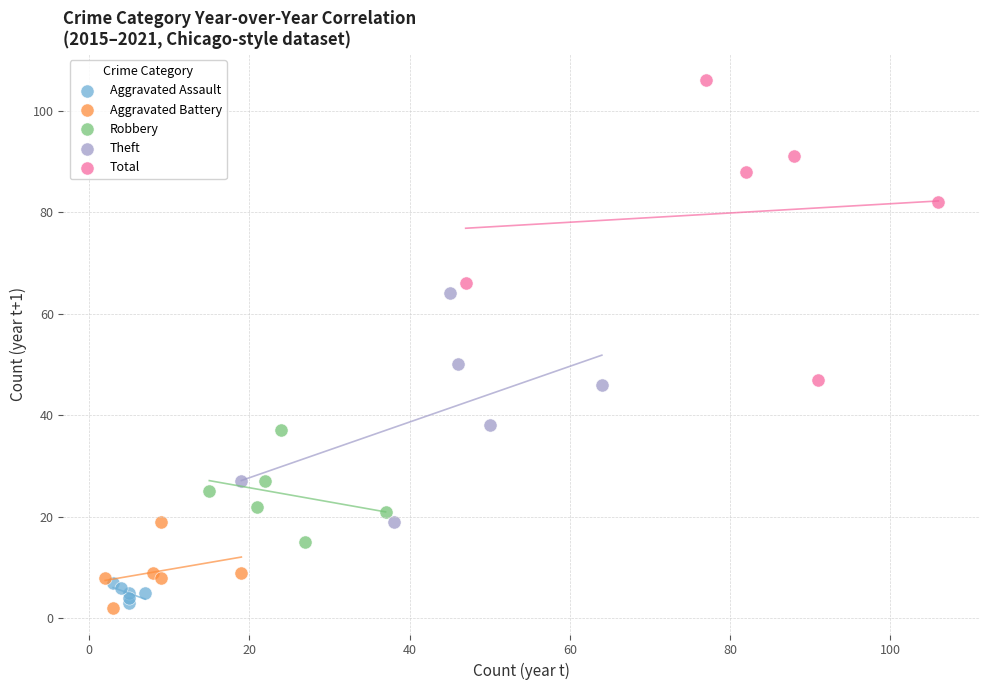

Which series has the largest Y range (max minus min)?

Total